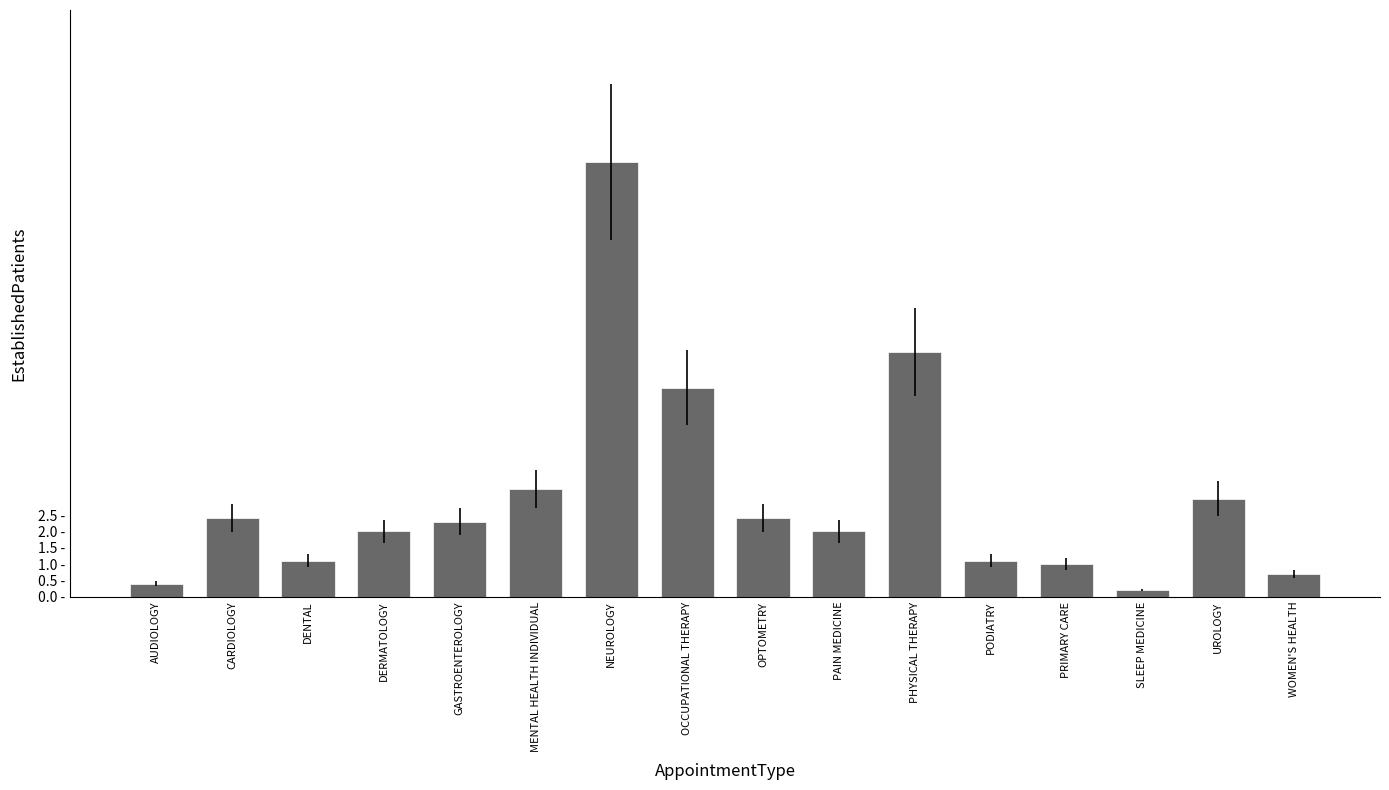

What is the change in value from DENTAL to PAIN MEDICINE?

+0.9